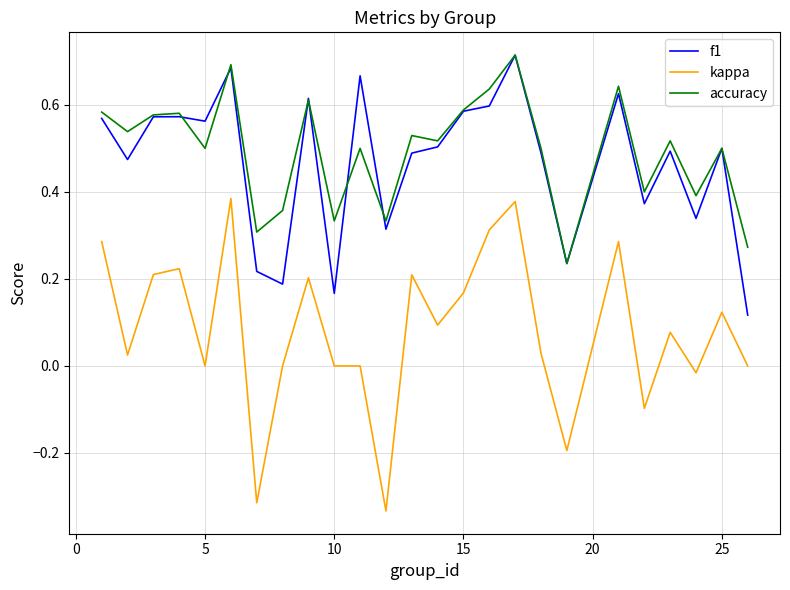

True or false: kappa and f1 intersect in this chart.

False